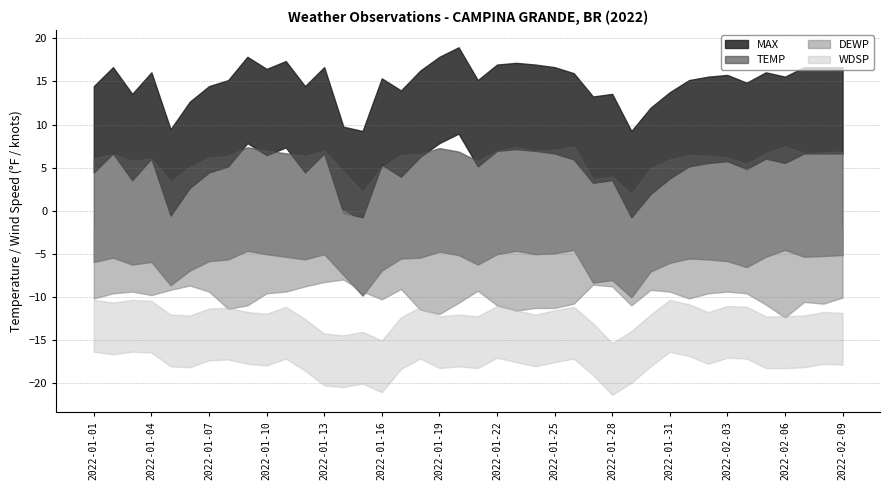

In TEMP, how many points are higher than both neighbors (excluding endpoints)?

10